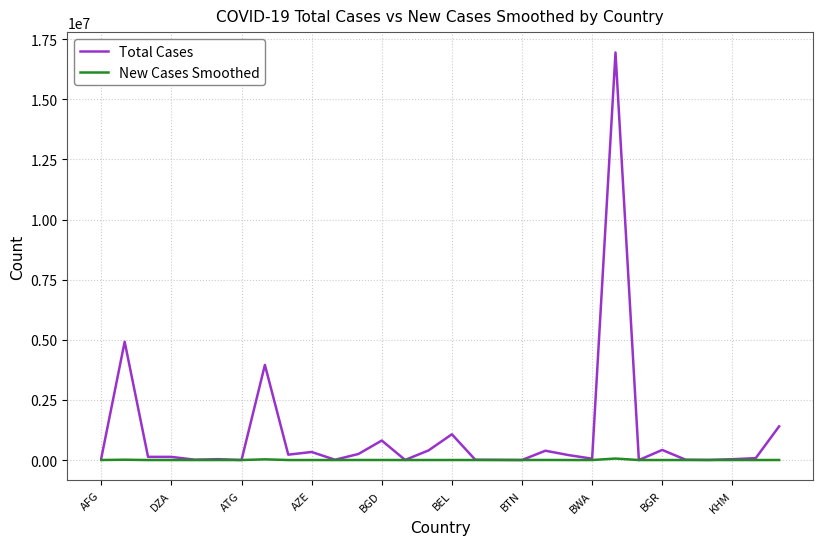

Is this an area chart (filled region under the line)?

No